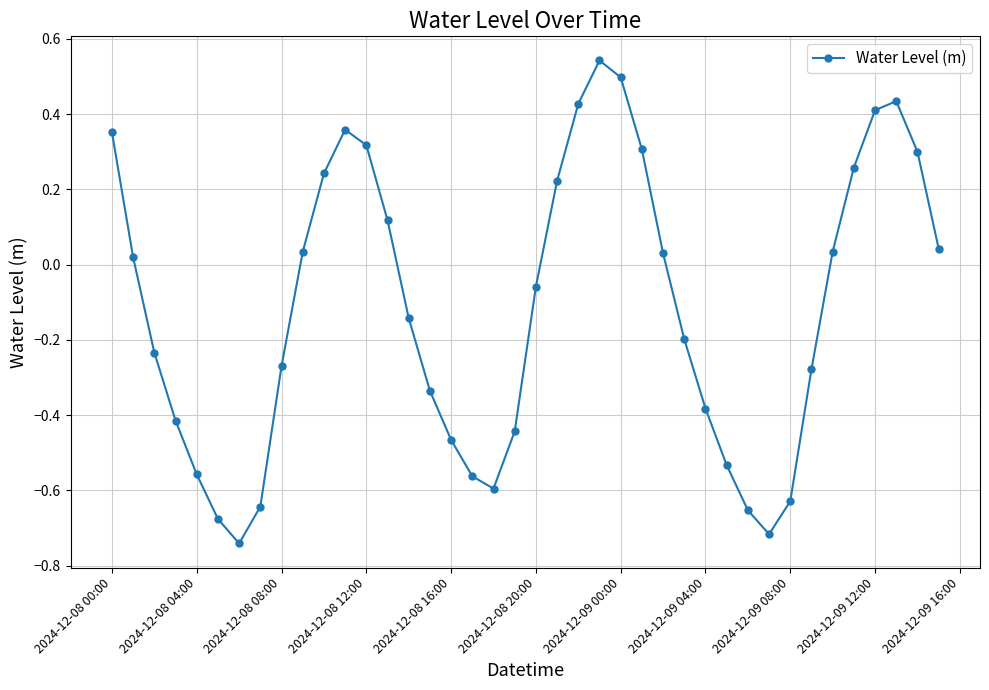

True or false: there are more than 0 points higher than both neighbors.

True